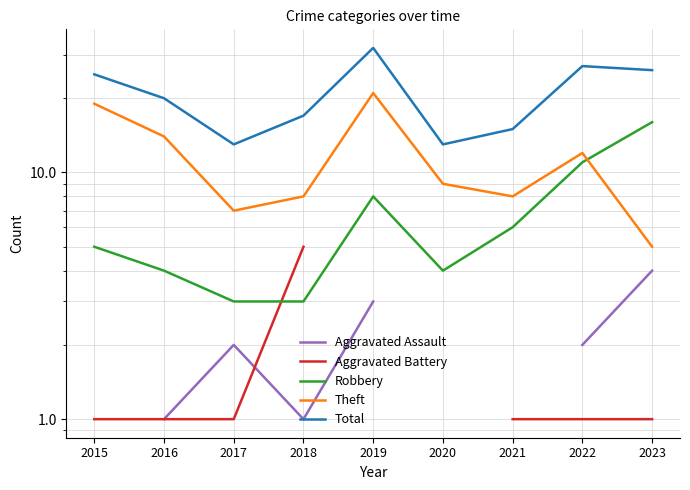

Which series has the widest spread of values?

Total